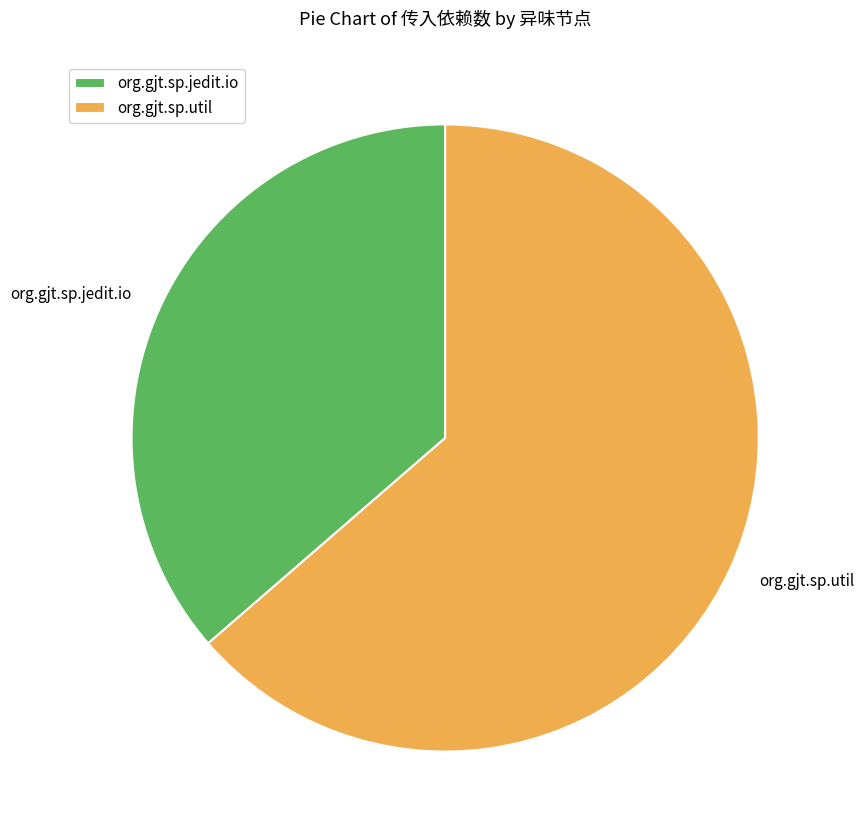

Is it true that org.gjt.sp.jedit.io is 36% of the pie?

True